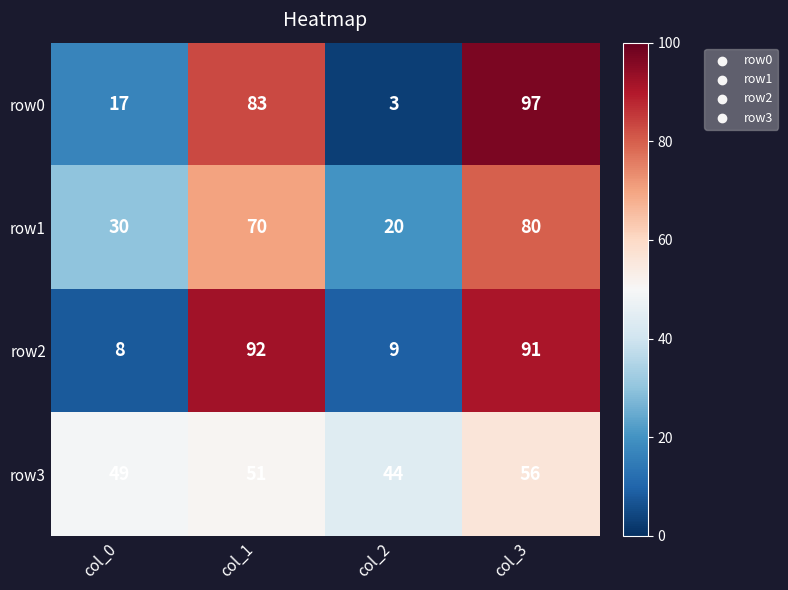

Which series has the largest range (max minus min)?

row0